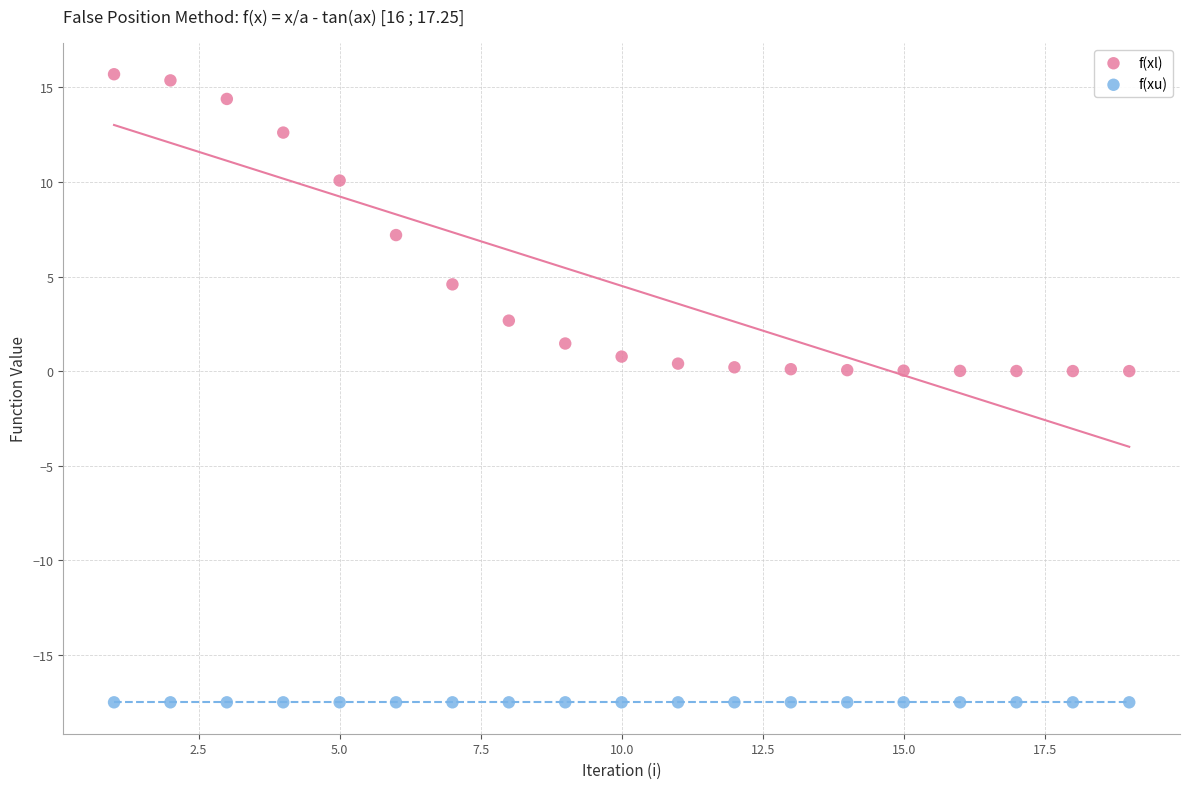

Which series contains the highest Y value?

f(xl)